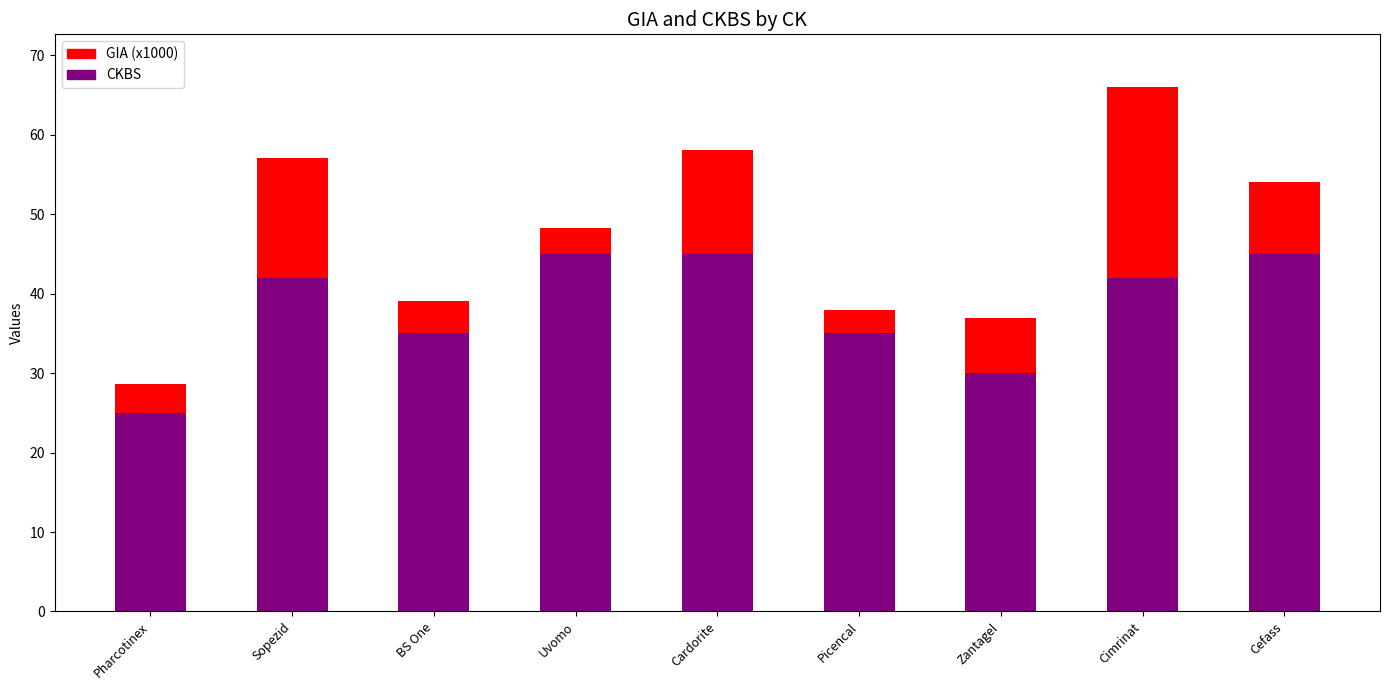

Reading left to right, transcribe the values for CKBS.

25.0	42.0	35.0	45.0	45.0	35.0	30.0	42.0	45.0